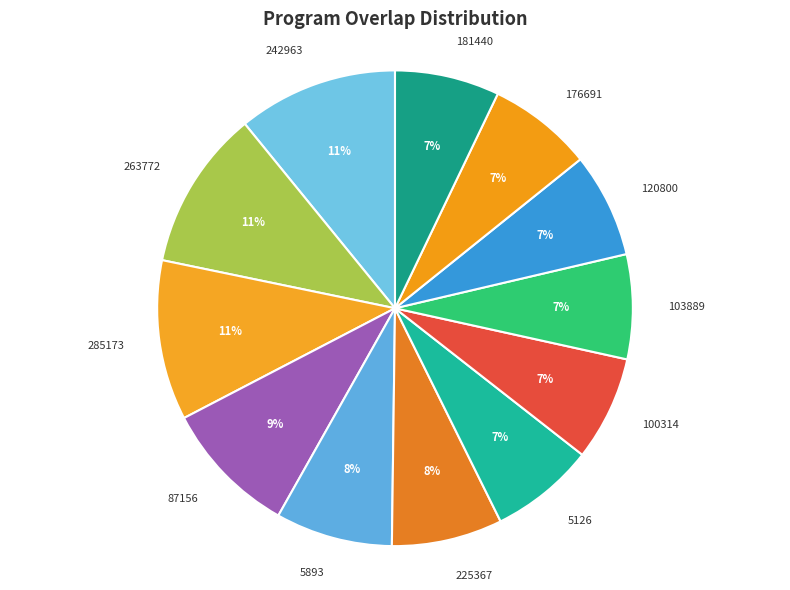

How many slices are in this pie chart?

12